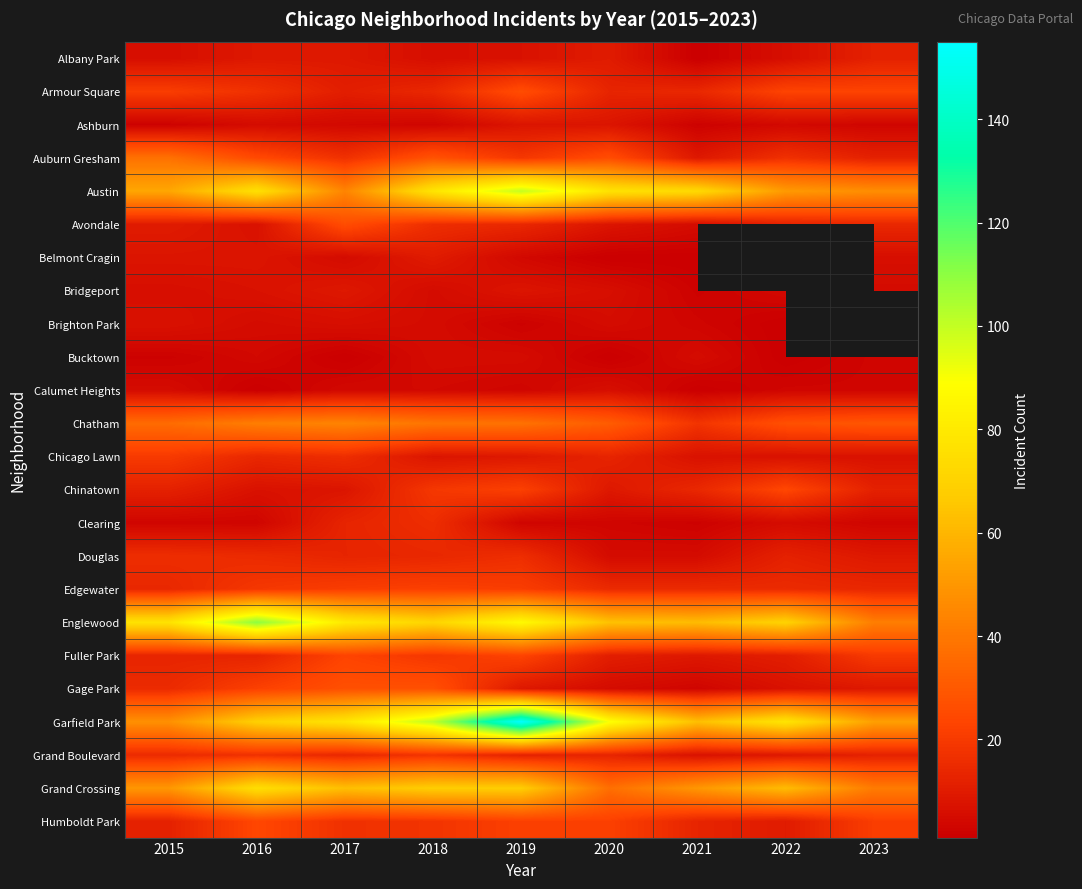

At which category is the sum across all series the highest?

2019